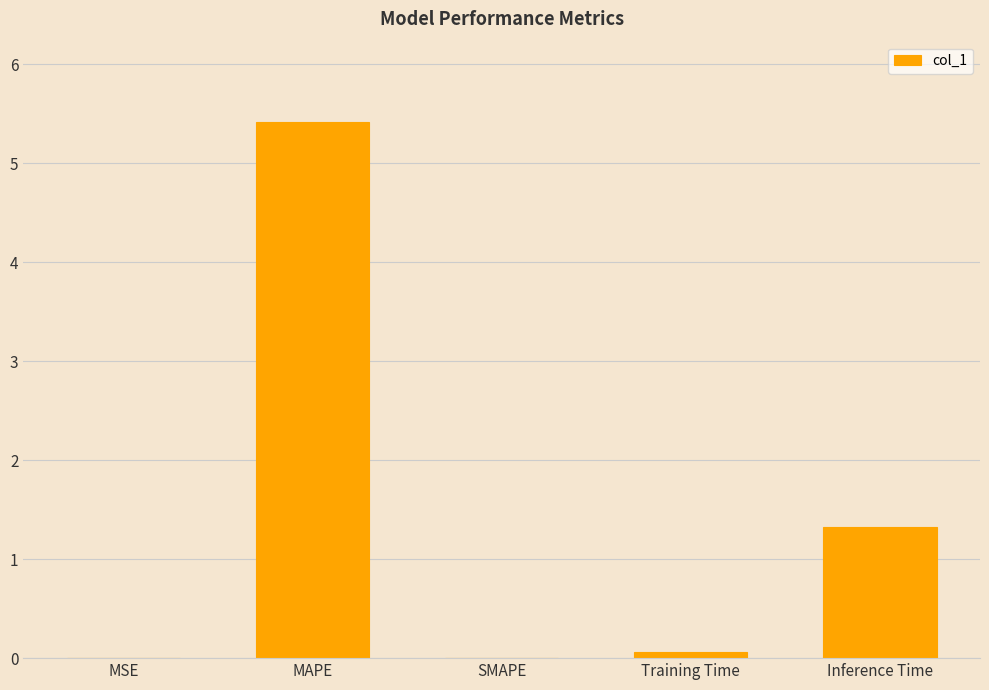

What is the change in value from MAPE to SMAPE?

-5.4